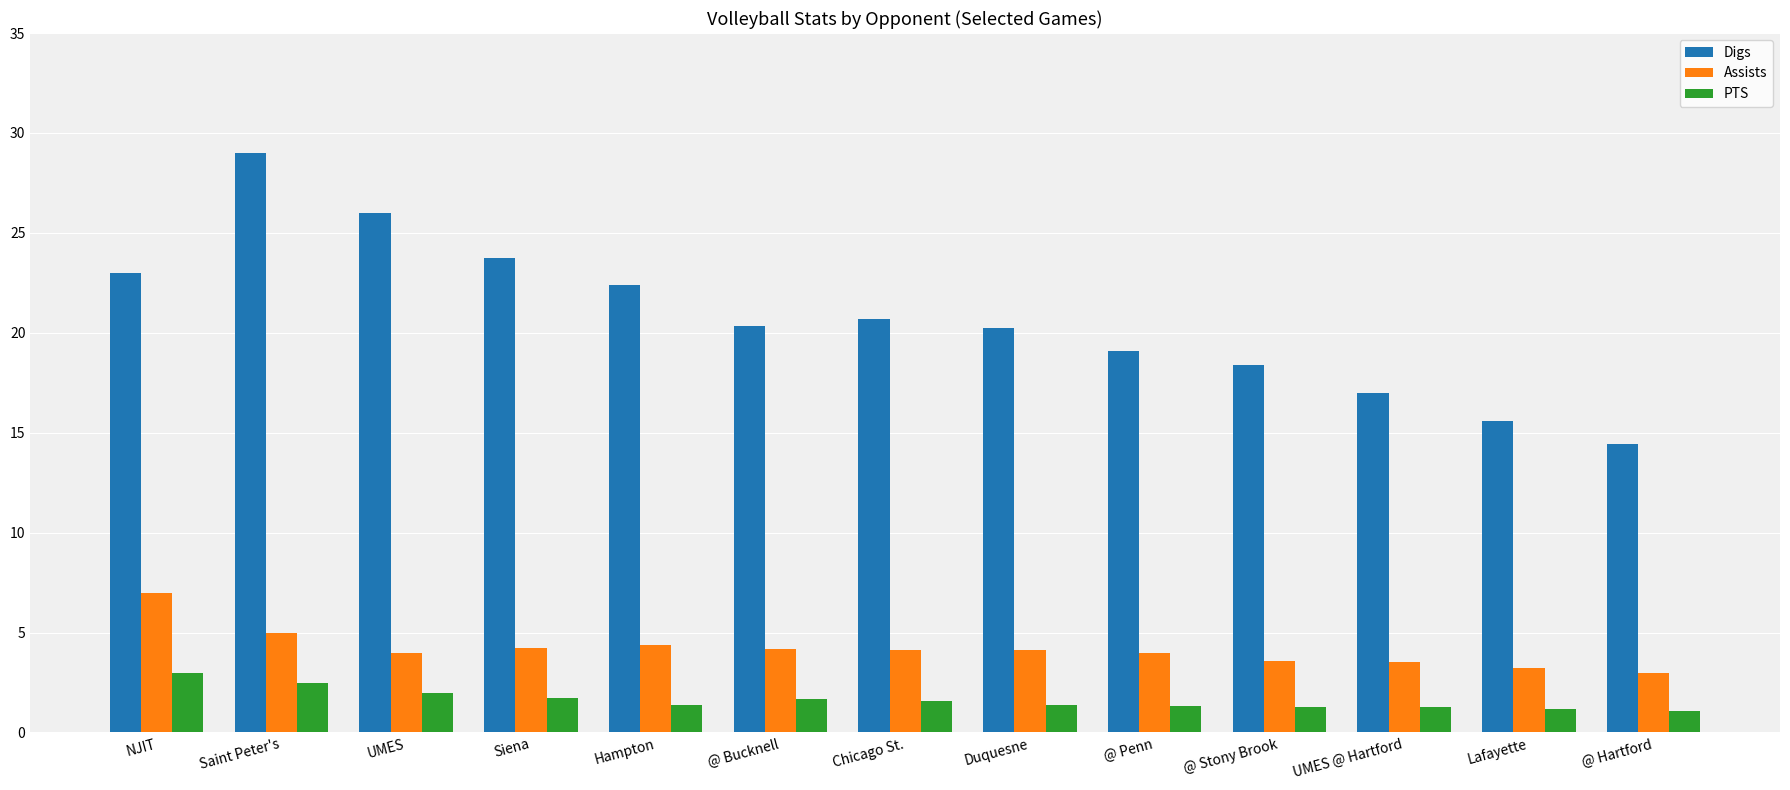

What is the difference between the maximum and second lowest values in the PTS series?

1.8